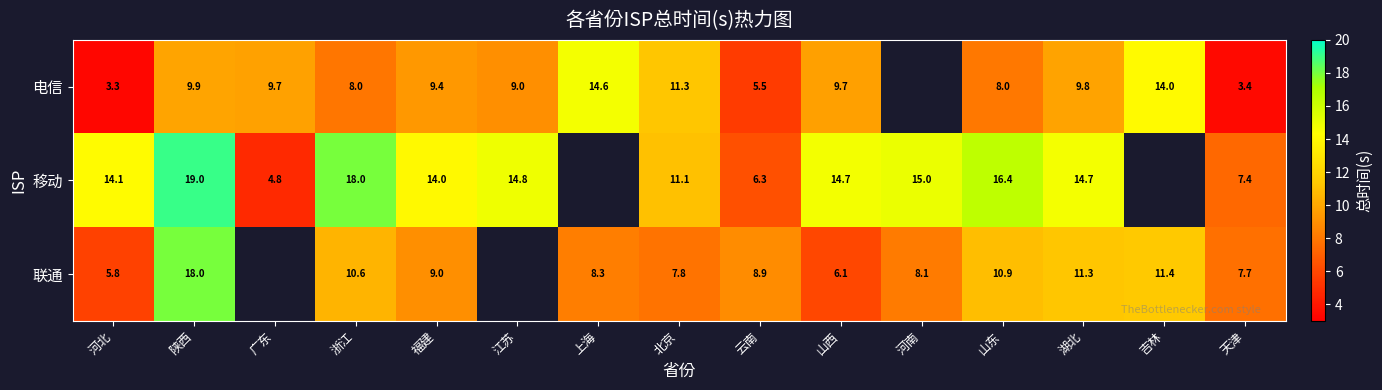

Is the value of 联通 at 陕西 greater than the value of 移动 at 山西?

Yes